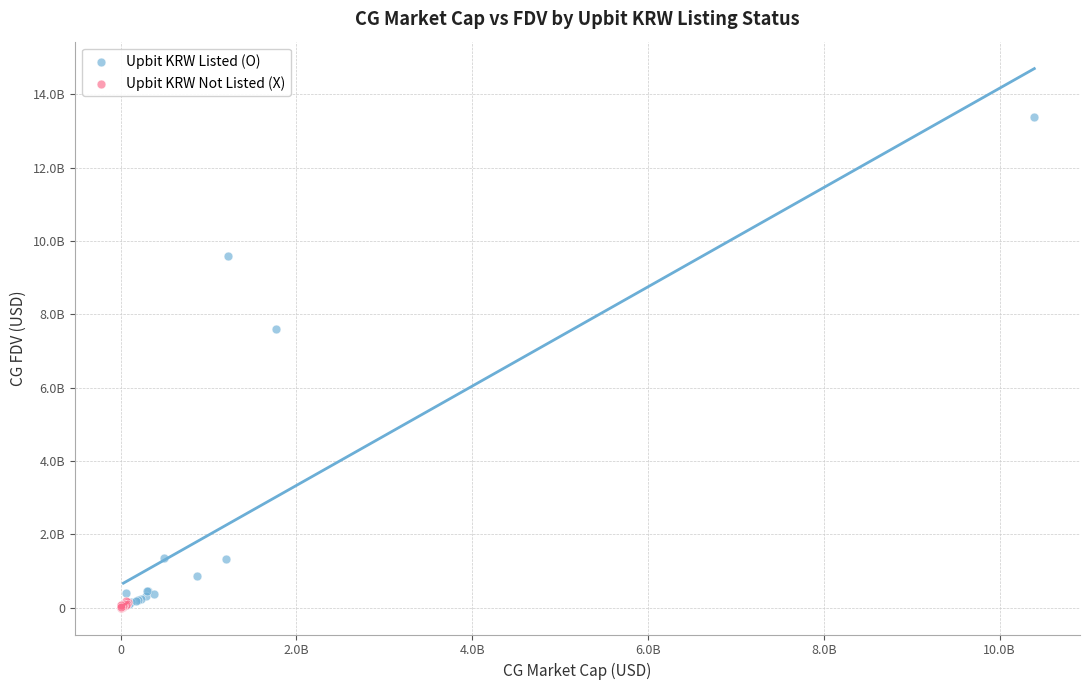

What are all the series names shown in the legend?

Upbit KRW Listed (O), Upbit KRW Not Listed (X)